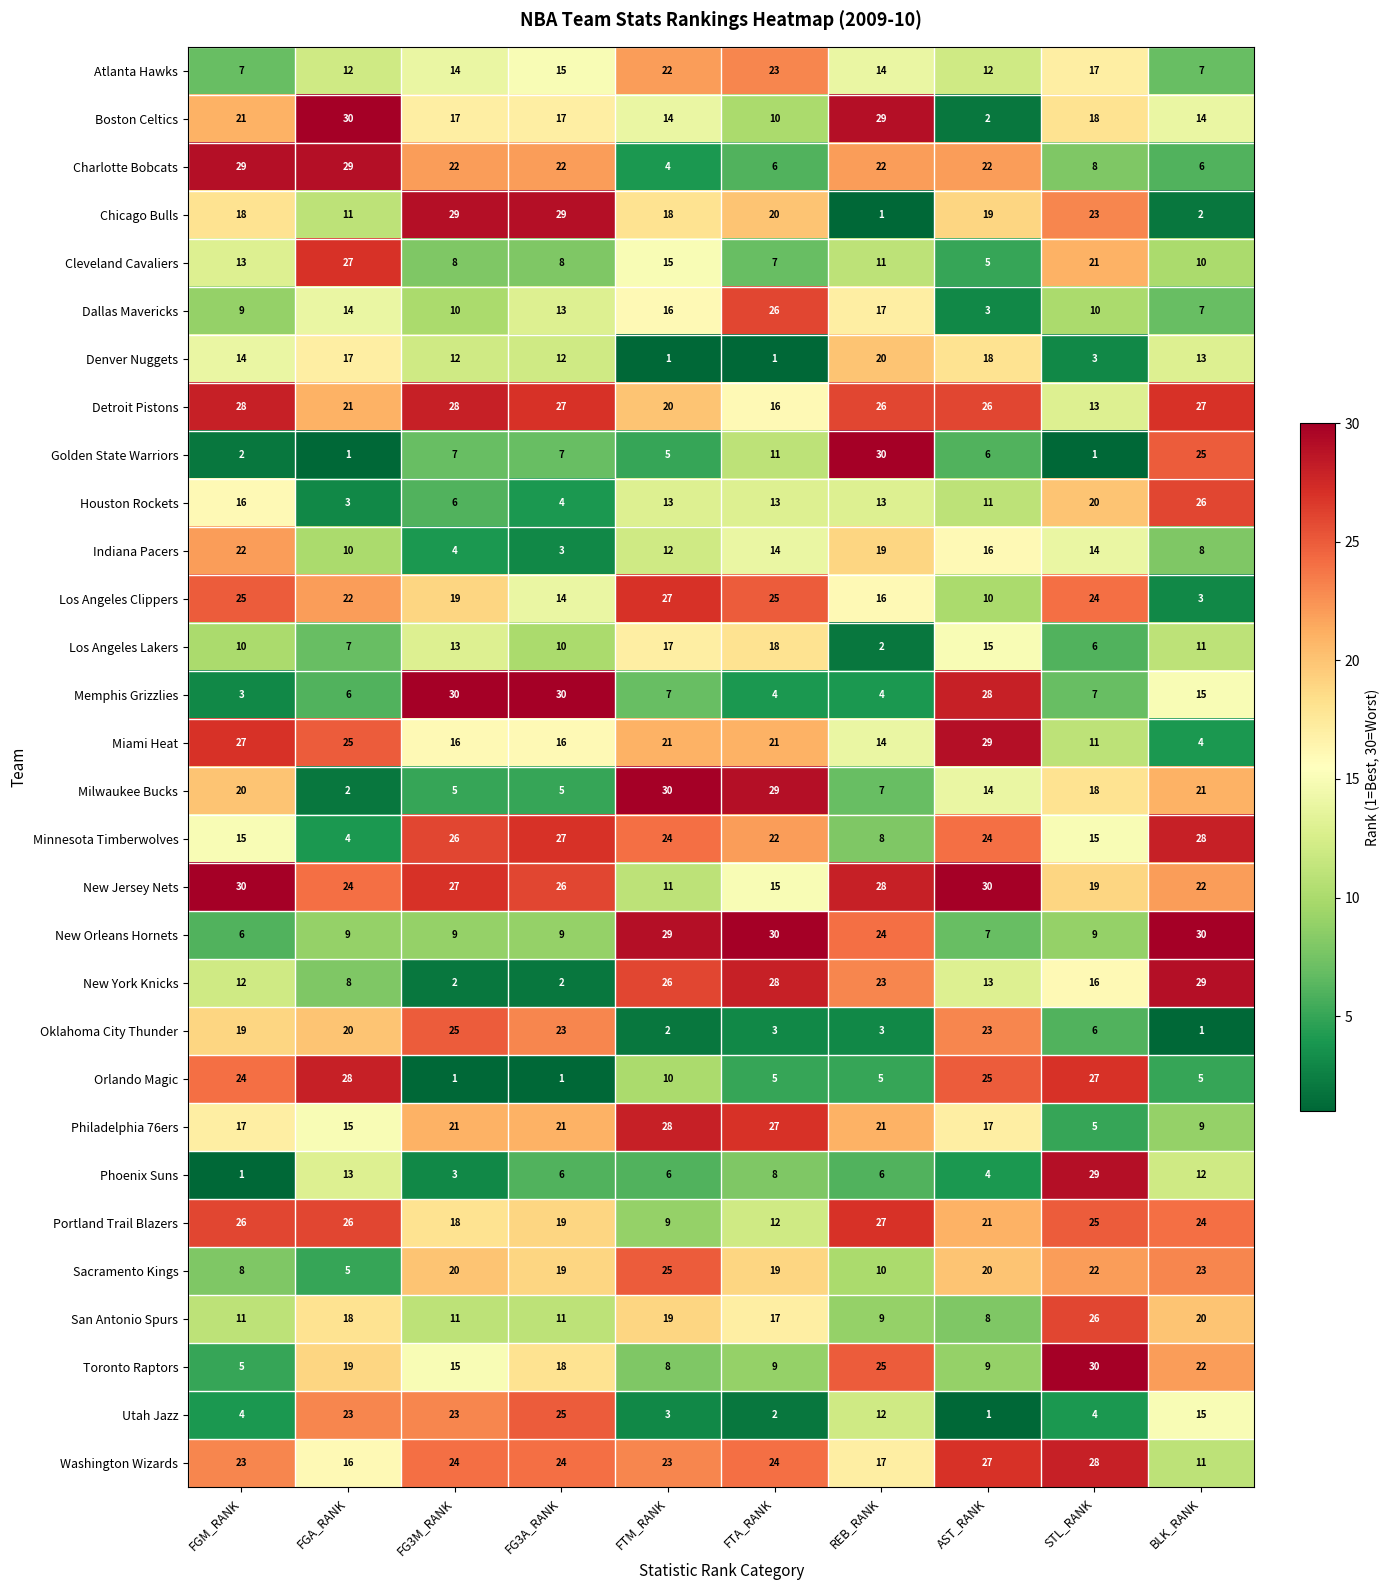

What is the total value across all series at BLK_RANK?

450